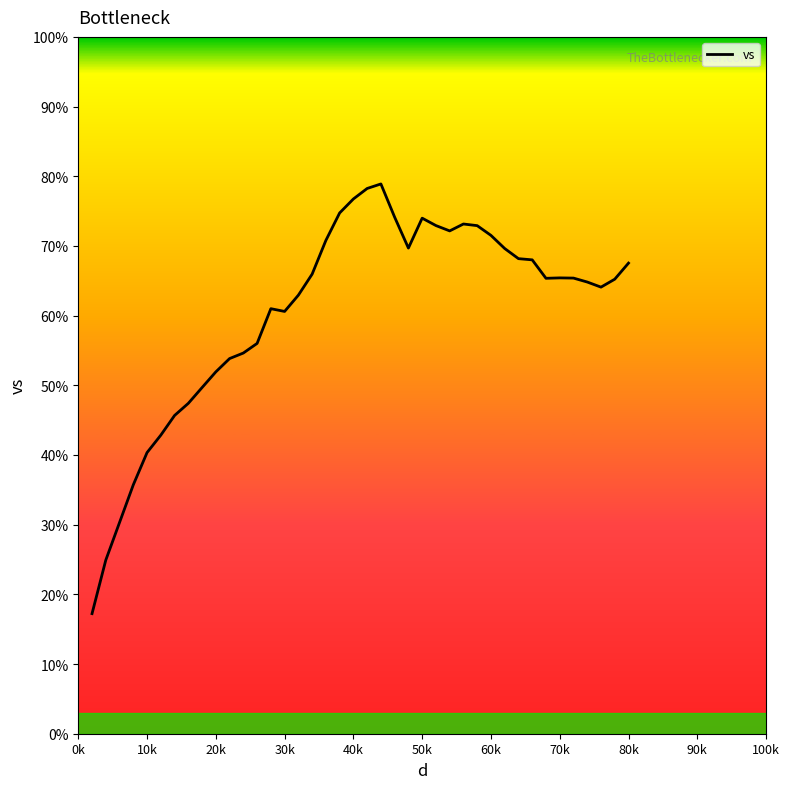

How many series are shown in this chart?

1